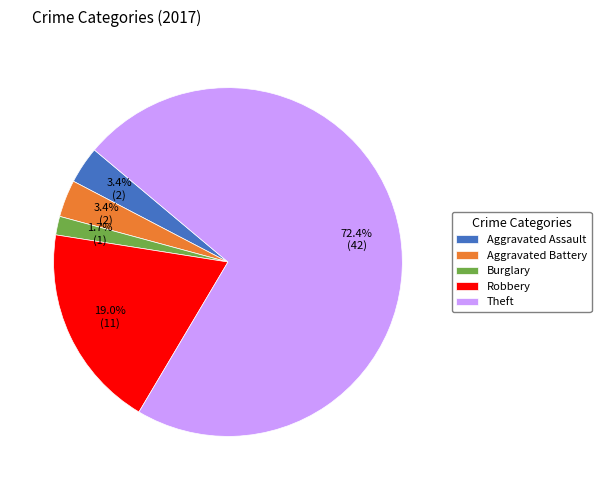

The Aggravated Assault slice represents 3% of the pie. True or false?

True